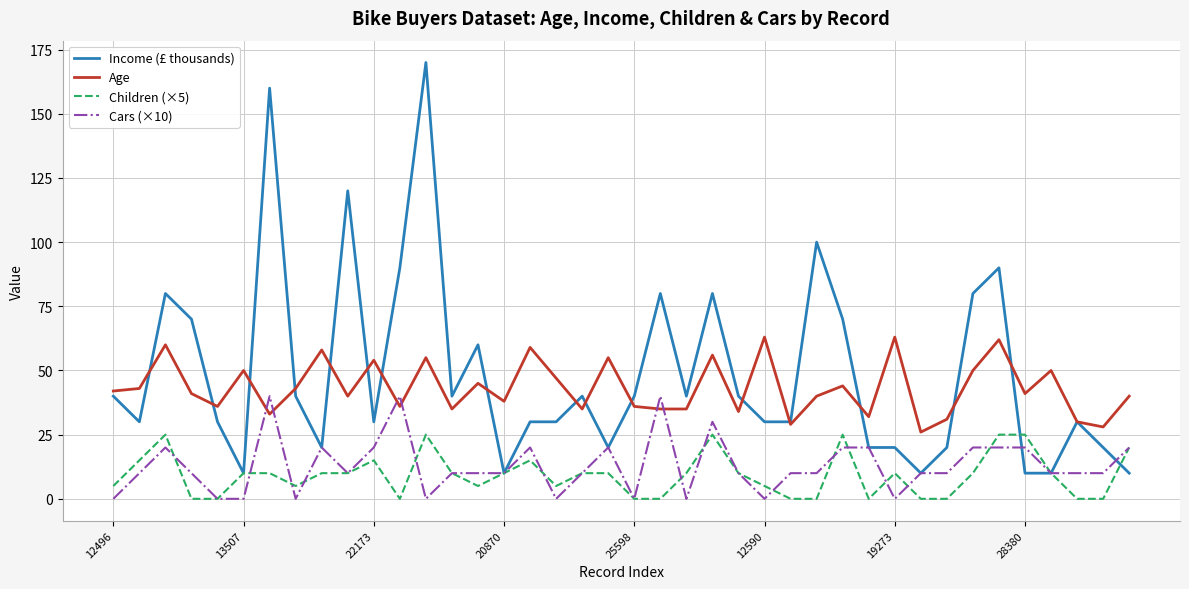

Which series has the widest spread of values?

Income (£ thousands)